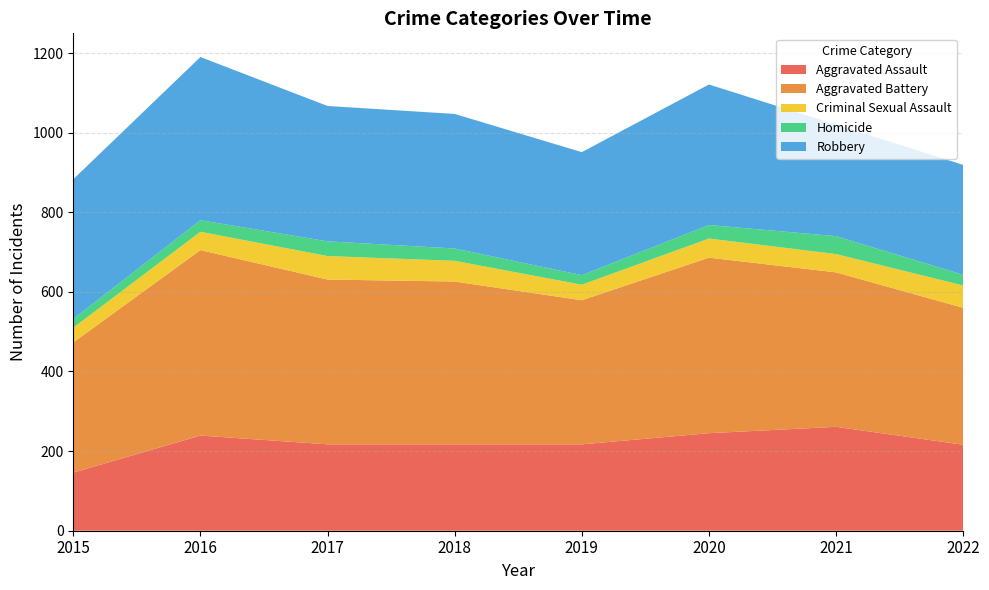

Reading right to left, list all the values displayed in this chart.

Aggravated Assault: 216	261	245	217	217	217	239	146
Aggravated Battery: 344	388	441	362	409	414	466	327
Criminal Sexual Assault: 56	46	48	39	52	59	46	37
Homicide: 27	45	34	24	31	37	29	22
Robbery: 276	280	353	309	338	340	410	351